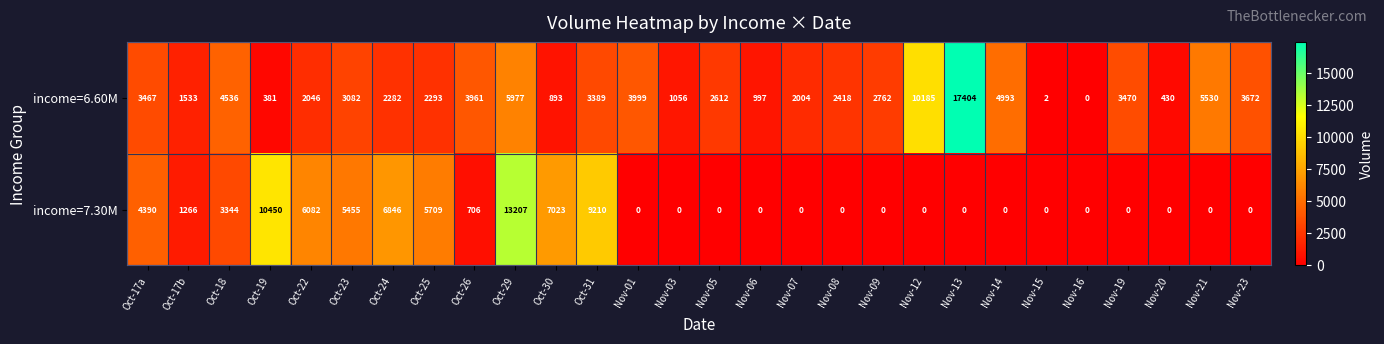

Is it true that income=6.60M equals 4536 at Oct-18?

True